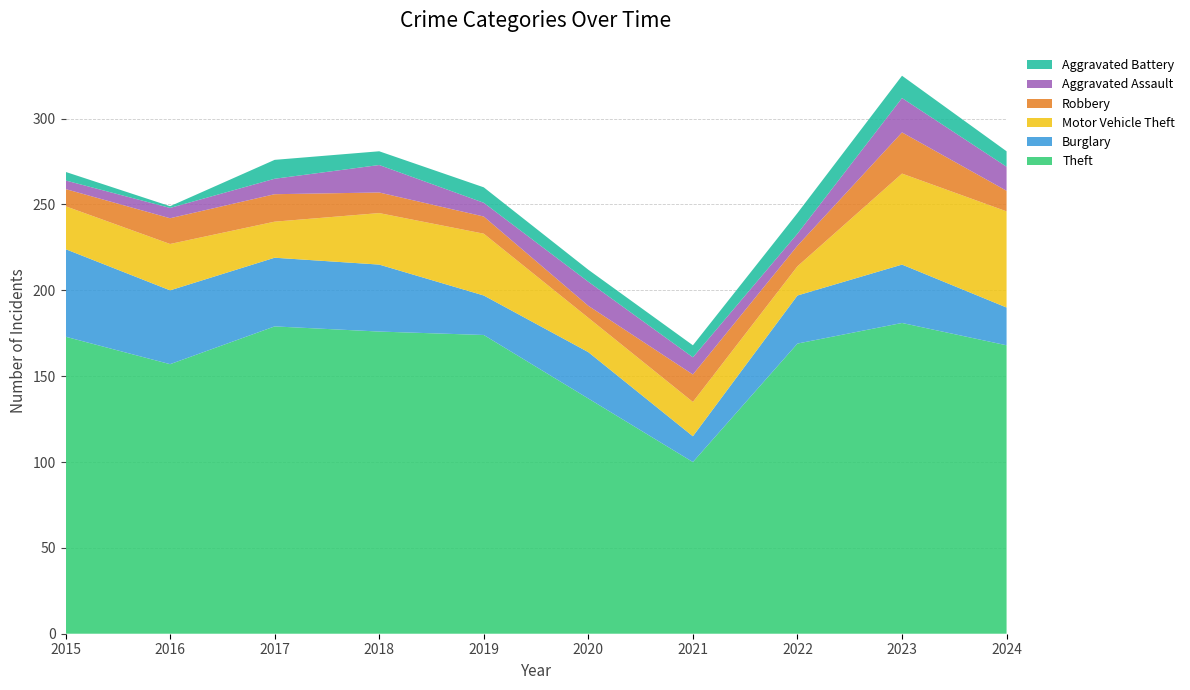

Reading left to right, list all the values displayed in this chart.

Theft: 173	157	179	176	174	137	100	169	181	168
Burglary: 51	43	40	39	23	27	15	28	34	22
Motor Vehicle Theft: 25	27	21	30	36	20	20	17	53	56
Robbery: 10	15	16	12	10	7	16	12	24	12
Aggravated Assault: 5	6	9	16	8	14	10	7	20	14
Aggravated Battery: 5	1	11	8	9	7	7	12	13	9